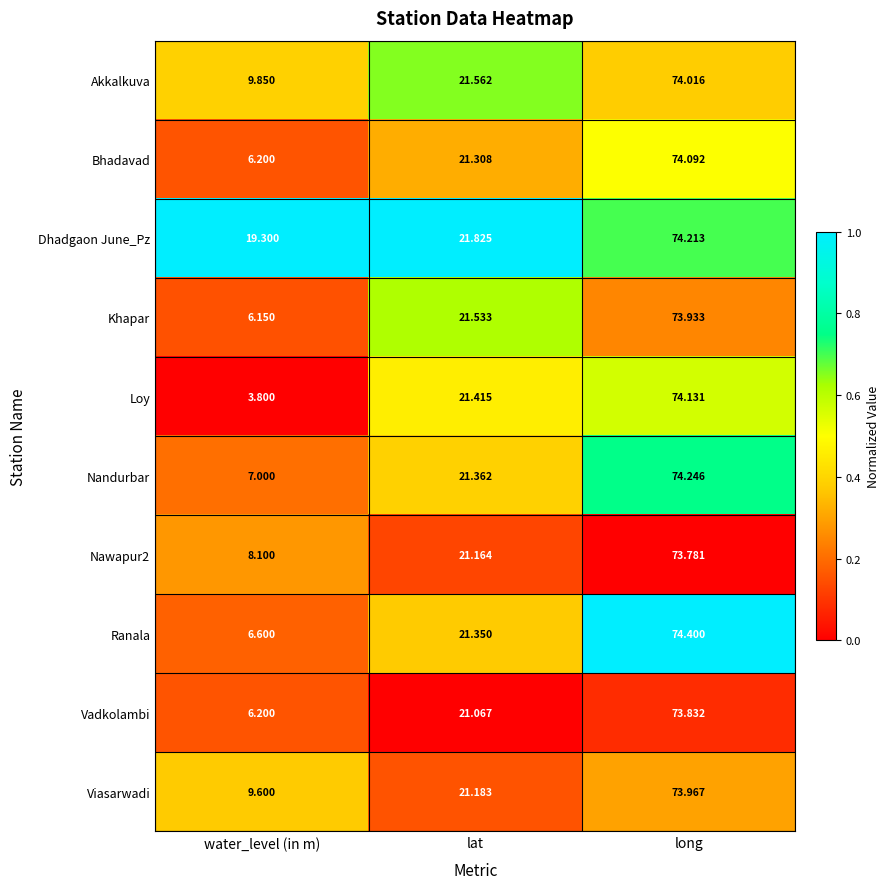

Which series has the largest range (max minus min)?

Loy